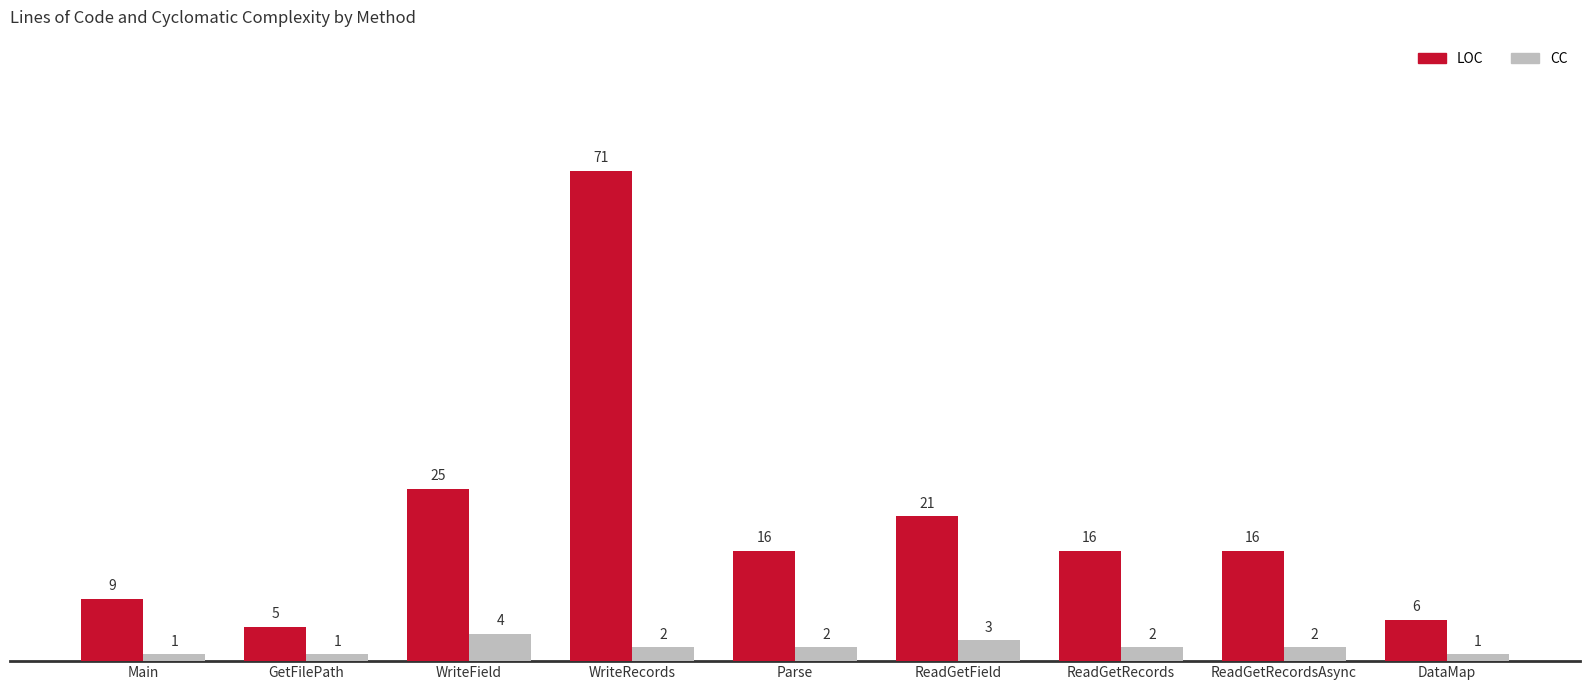

What are all the series names shown in the legend?

LOC, CC